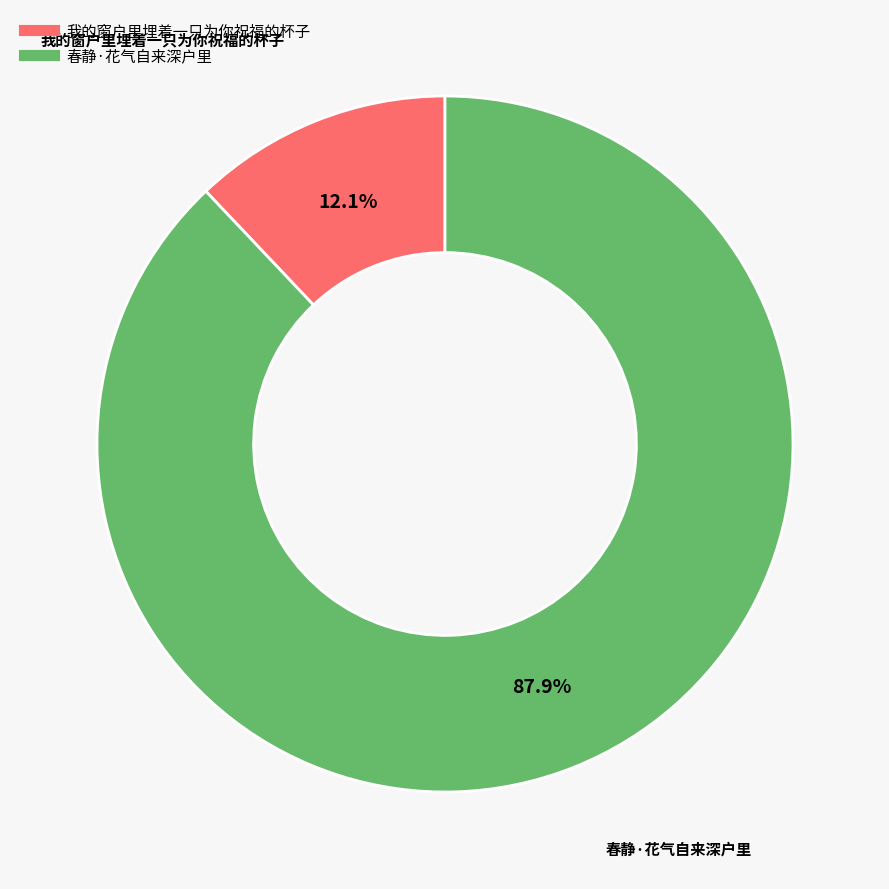

To the nearest percent, what percentage of the pie is 我的窗户里埋着一只为你祝福的杯子?

12%